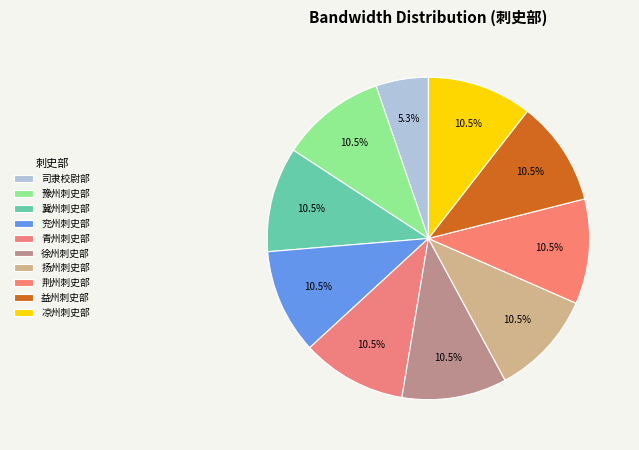

Rank the categories by value from lowest to highest.

司隶校尉部, 豫州刺史部, 冀州刺史部, 兖州刺史部, 青州刺史部, 徐州刺史部, 扬州刺史部, 荆州刺史部, 益州刺史部, 凉州刺史部